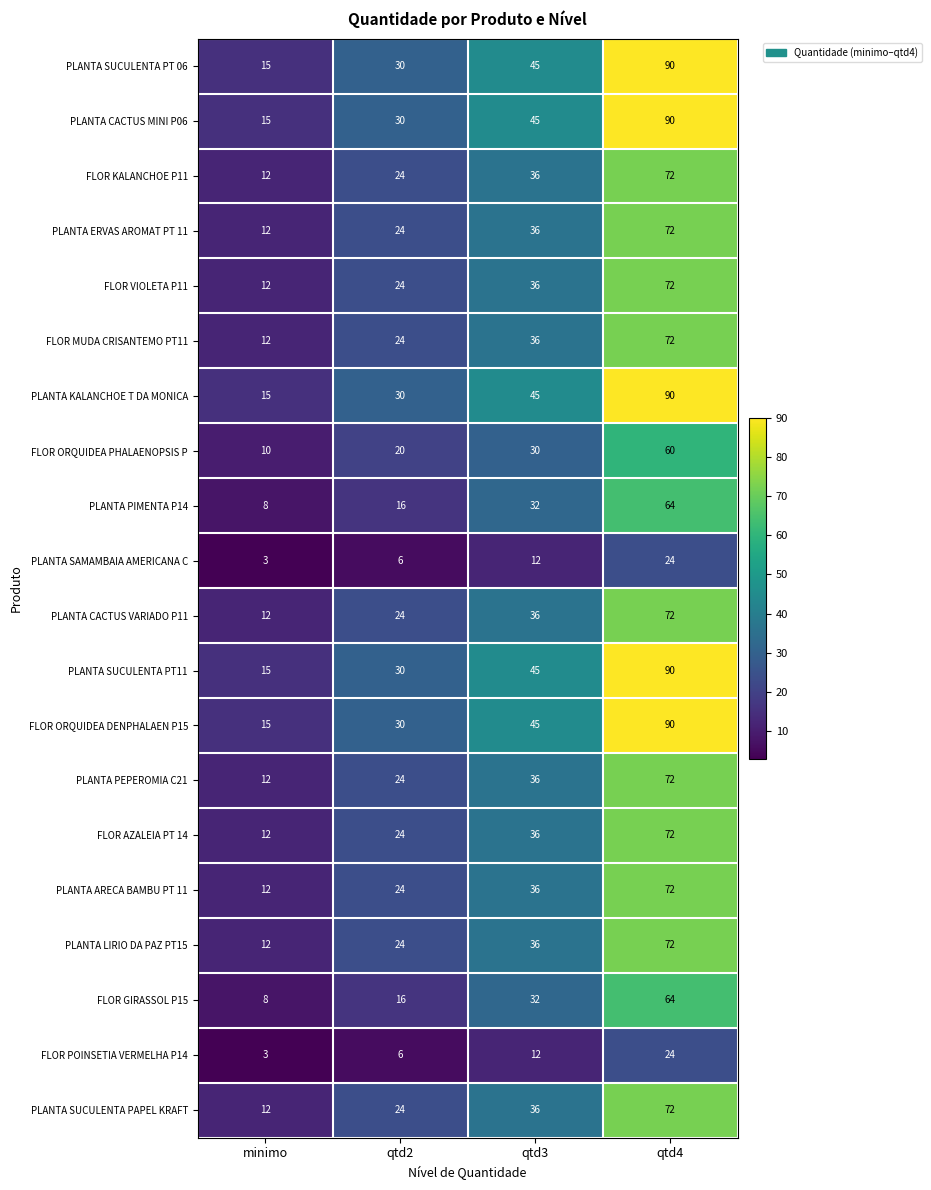

What is the difference between the highest and lowest values at qtd3?

33